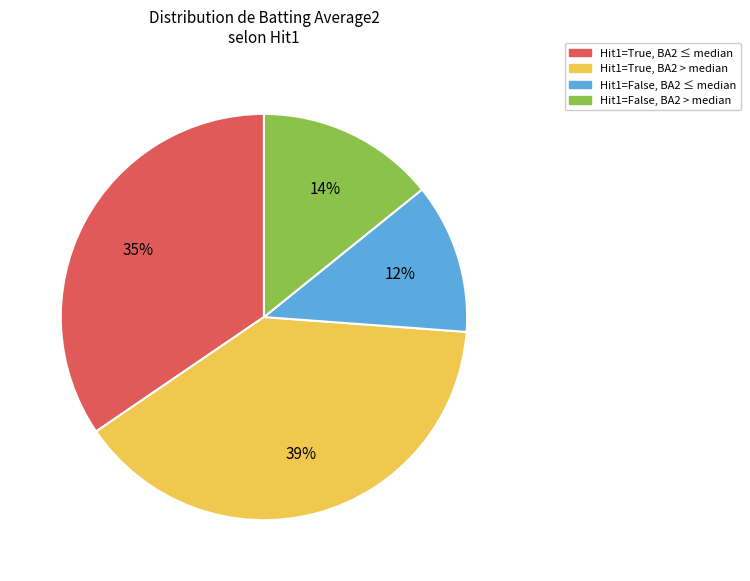

Is there a majority slice in this chart?

No